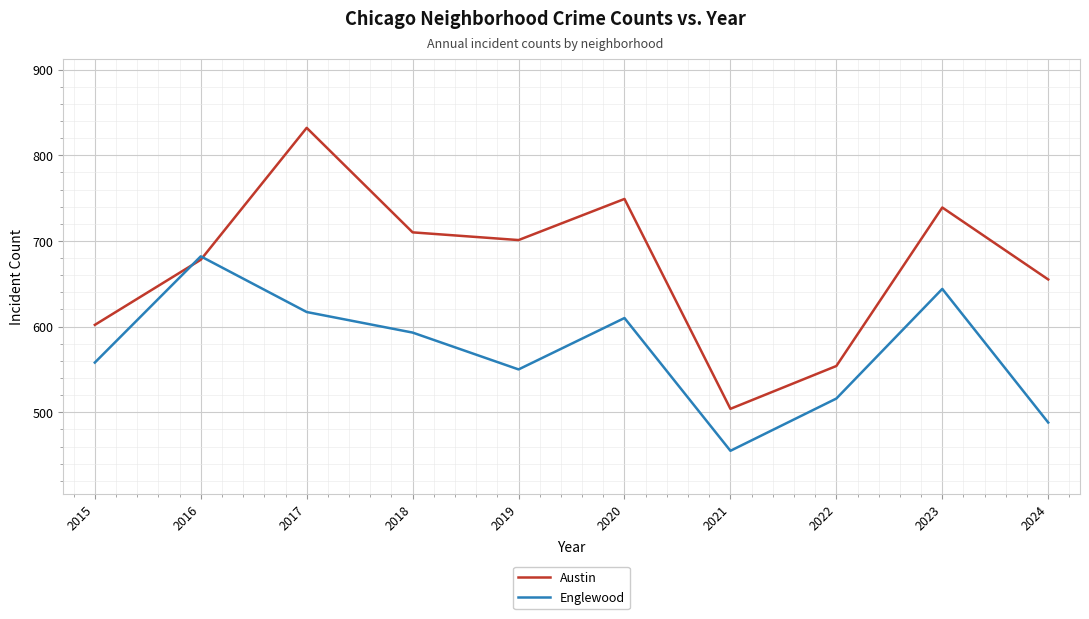

Reading left to right, extract all data points from this chart.

Austin: 2015=602	2016=678	2017=832	2018=710	2019=701	2020=749	2021=504	2022=554	2023=739	2024=655
Englewood: 2015=558	2016=682	2017=617	2018=593	2019=550	2020=610	2021=455	2022=516	2023=644	2024=488